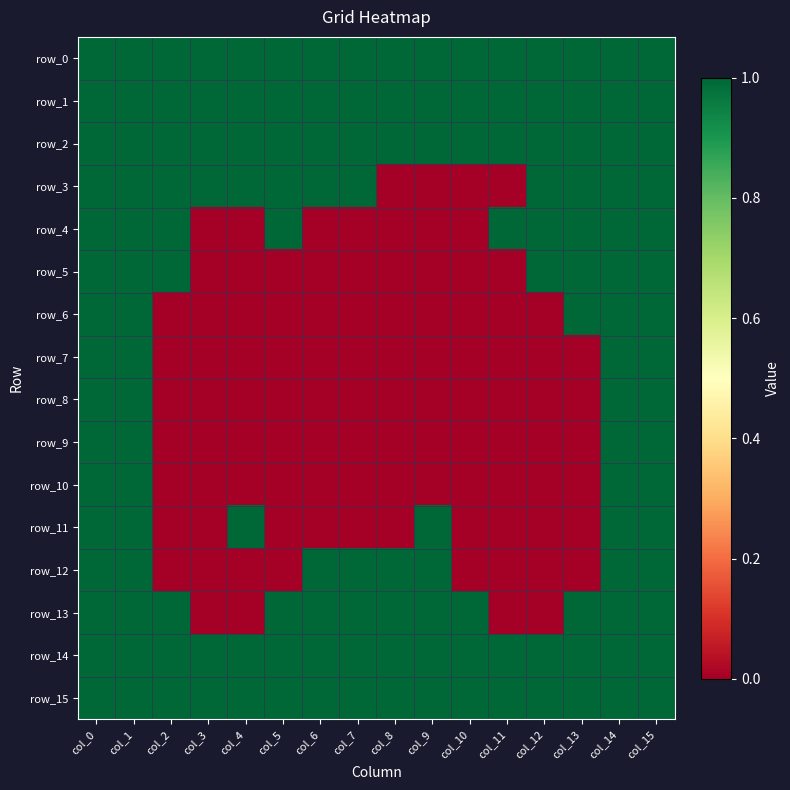

Reading right to left, transcribe all the data shown in this chart.

row_0: col_15=1	col_14=1	col_13=1	col_12=1	col_11=1	col_10=1	col_9=1	col_8=1	col_7=1	col_6=1	col_5=1	col_4=1	col_3=1	col_2=1	col_1=1	col_0=1
row_1: col_15=1	col_14=1	col_13=1	col_12=1	col_11=1	col_10=1	col_9=1	col_8=1	col_7=1	col_6=1	col_5=1	col_4=1	col_3=1	col_2=1	col_1=1	col_0=1
row_2: col_15=1	col_14=1	col_13=1	col_12=1	col_11=1	col_10=1	col_9=1	col_8=1	col_7=1	col_6=1	col_5=1	col_4=1	col_3=1	col_2=1	col_1=1	col_0=1
row_3: col_15=1	col_14=1	col_13=1	col_12=1	col_11=0	col_10=0	col_9=0	col_8=0	col_7=1	col_6=1	col_5=1	col_4=1	col_3=1	col_2=1	col_1=1	col_0=1
row_4: col_15=1	col_14=1	col_13=1	col_12=1	col_11=1	col_10=0	col_9=0	col_8=0	col_7=0	col_6=0	col_5=1	col_4=0	col_3=0	col_2=1	col_1=1	col_0=1
row_5: col_15=1	col_14=1	col_13=1	col_12=1	col_11=0	col_10=0	col_9=0	col_8=0	col_7=0	col_6=0	col_5=0	col_4=0	col_3=0	col_2=1	col_1=1	col_0=1
row_6: col_15=1	col_14=1	col_13=1	col_12=0	col_11=0	col_10=0	col_9=0	col_8=0	col_7=0	col_6=0	col_5=0	col_4=0	col_3=0	col_2=0	col_1=1	col_0=1
row_7: col_15=1	col_14=1	col_13=0	col_12=0	col_11=0	col_10=0	col_9=0	col_8=0	col_7=0	col_6=0	col_5=0	col_4=0	col_3=0	col_2=0	col_1=1	col_0=1
row_8: col_15=1	col_14=1	col_13=0	col_12=0	col_11=0	col_10=0	col_9=0	col_8=0	col_7=0	col_6=0	col_5=0	col_4=0	col_3=0	col_2=0	col_1=1	col_0=1
row_9: col_15=1	col_14=1	col_13=0	col_12=0	col_11=0	col_10=0	col_9=0	col_8=0	col_7=0	col_6=0	col_5=0	col_4=0	col_3=0	col_2=0	col_1=1	col_0=1
row_10: col_15=1	col_14=1	col_13=0	col_12=0	col_11=0	col_10=0	col_9=0	col_8=0	col_7=0	col_6=0	col_5=0	col_4=0	col_3=0	col_2=0	col_1=1	col_0=1
row_11: col_15=1	col_14=1	col_13=0	col_12=0	col_11=0	col_10=0	col_9=1	col_8=0	col_7=0	col_6=0	col_5=0	col_4=1	col_3=0	col_2=0	col_1=1	col_0=1
row_12: col_15=1	col_14=1	col_13=0	col_12=0	col_11=0	col_10=0	col_9=1	col_8=1	col_7=1	col_6=1	col_5=0	col_4=0	col_3=0	col_2=0	col_1=1	col_0=1
row_13: col_15=1	col_14=1	col_13=1	col_12=0	col_11=0	col_10=1	col_9=1	col_8=1	col_7=1	col_6=1	col_5=1	col_4=0	col_3=0	col_2=1	col_1=1	col_0=1
row_14: col_15=1	col_14=1	col_13=1	col_12=1	col_11=1	col_10=1	col_9=1	col_8=1	col_7=1	col_6=1	col_5=1	col_4=1	col_3=1	col_2=1	col_1=1	col_0=1
row_15: col_15=1	col_14=1	col_13=1	col_12=1	col_11=1	col_10=1	col_9=1	col_8=1	col_7=1	col_6=1	col_5=1	col_4=1	col_3=1	col_2=1	col_1=1	col_0=1